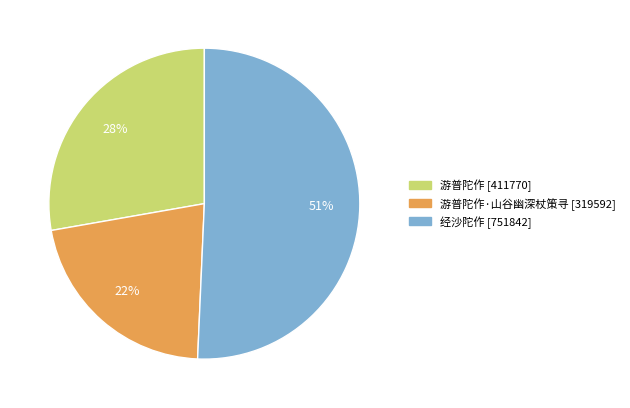

To the nearest percent, what is the average slice percentage?

33%